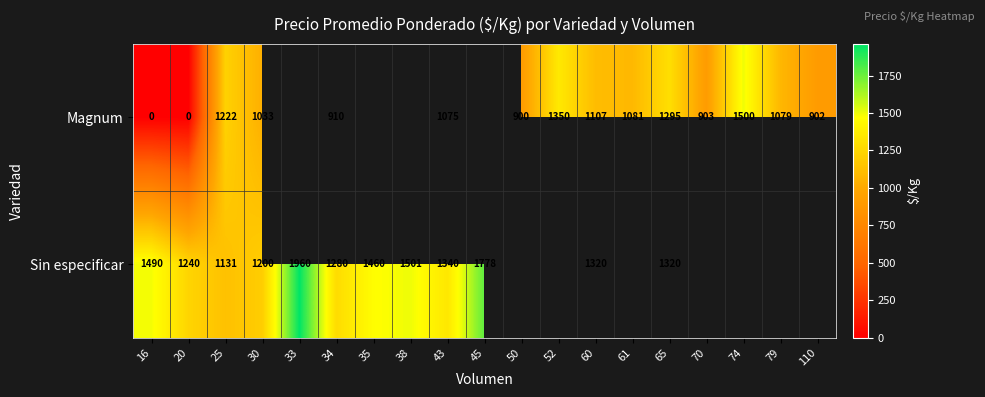

The value of Sin especificar at 34 is 1280. True or false?

True